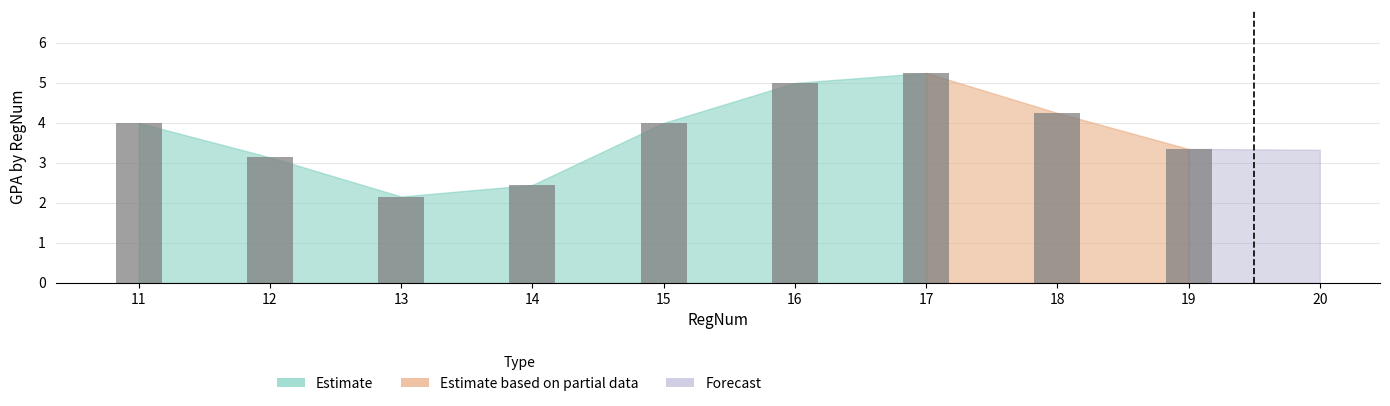

What is the minimum value shown in the chart?

2.2